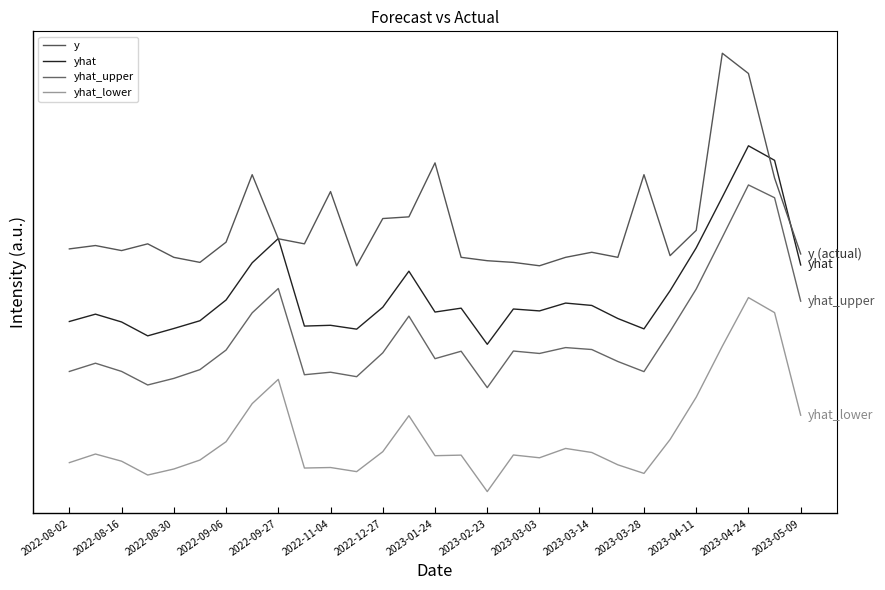

Is this an area chart (filled region under the line)?

No